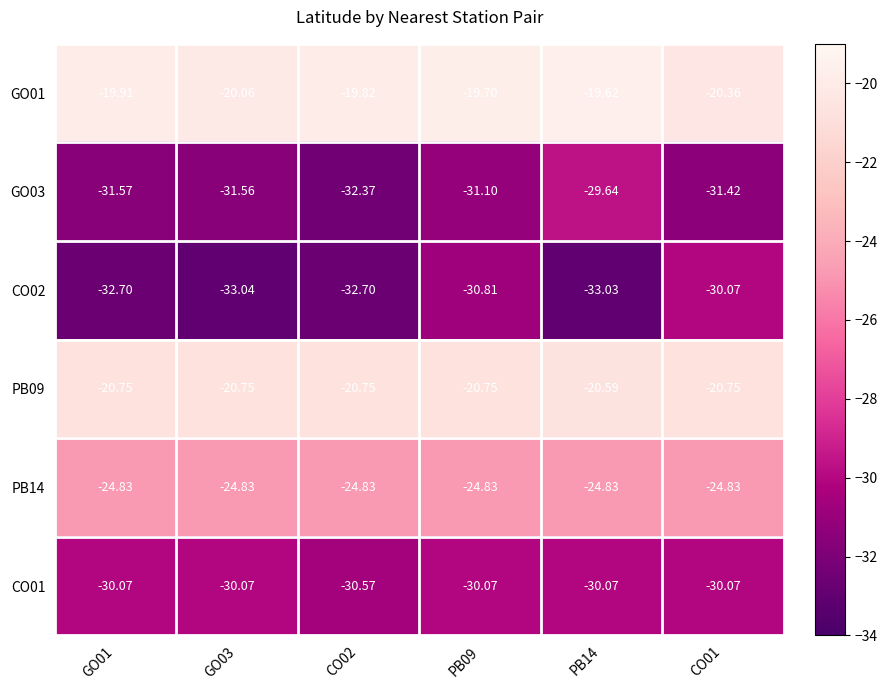

What is the spread (max minus min) of values at CO02?

12.9